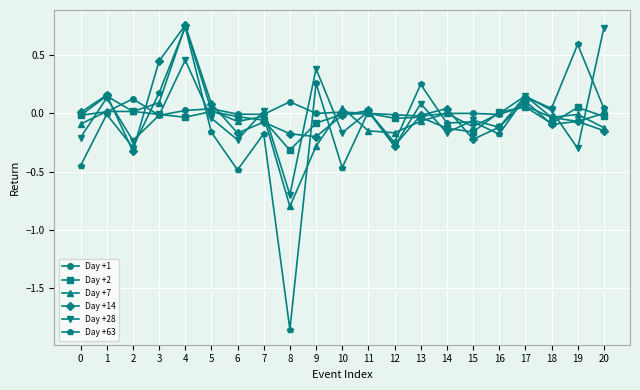

Is the value of Day +28 at 5 greater than the value of Day +63 at 19?

No